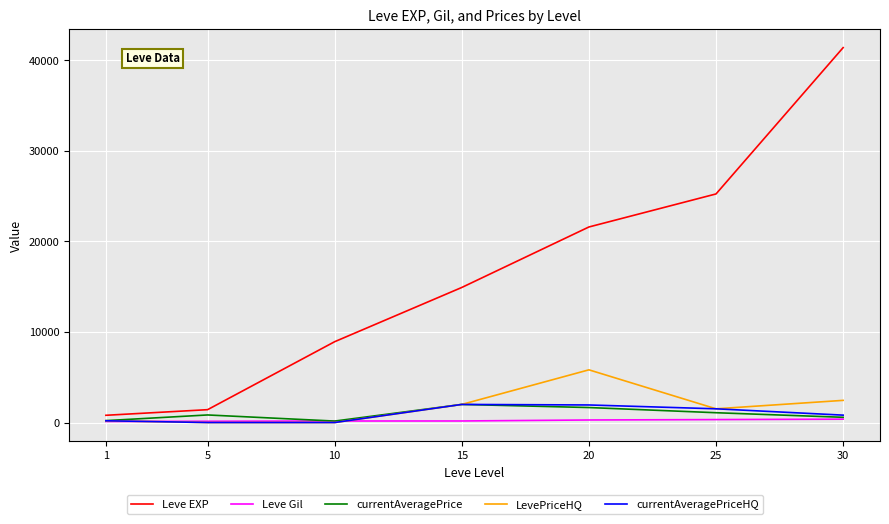

What is the sum of all Leve EXP values?

114330.0